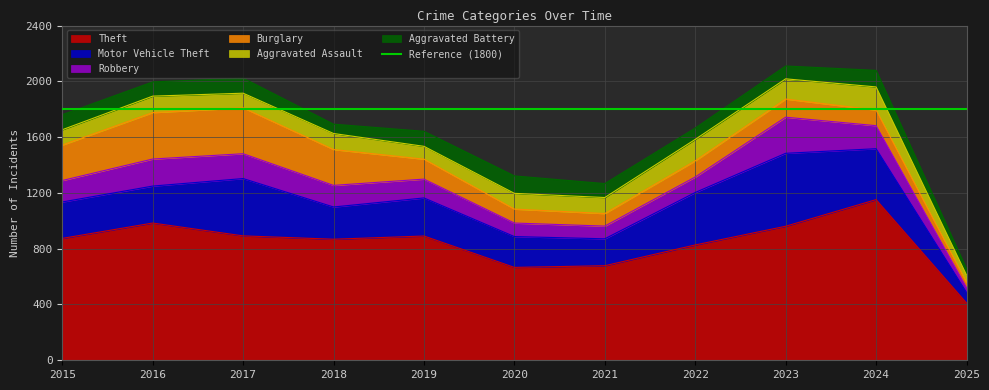

At which label does Robbery first exceed 154?

2016